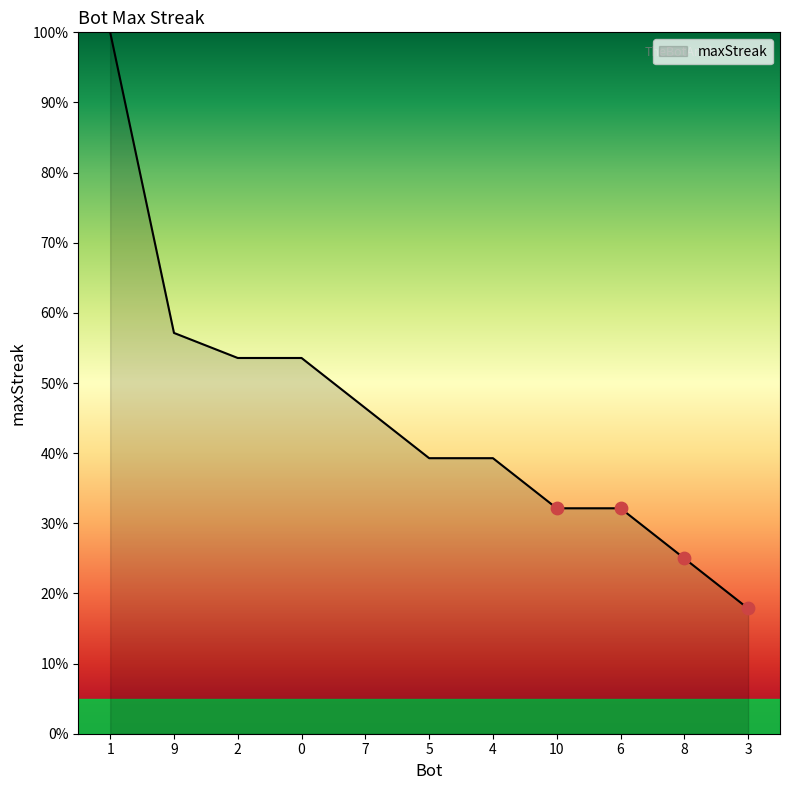

What is the ratio of the value at 7 to the value at 4?

1.2